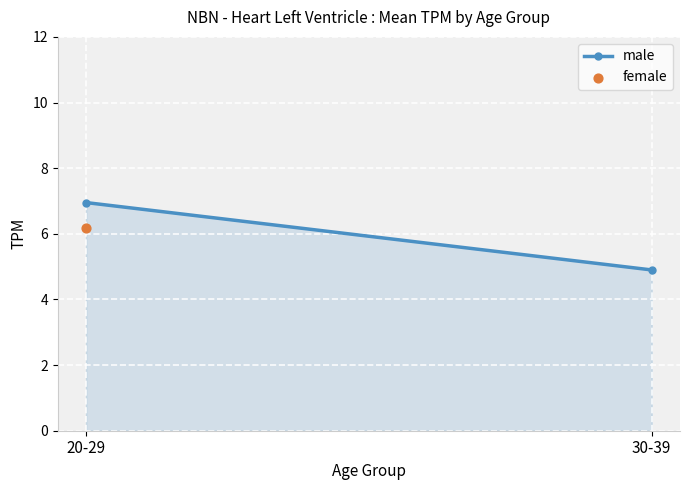

What is the change in value from 20-29 to 30-39?

-2.1